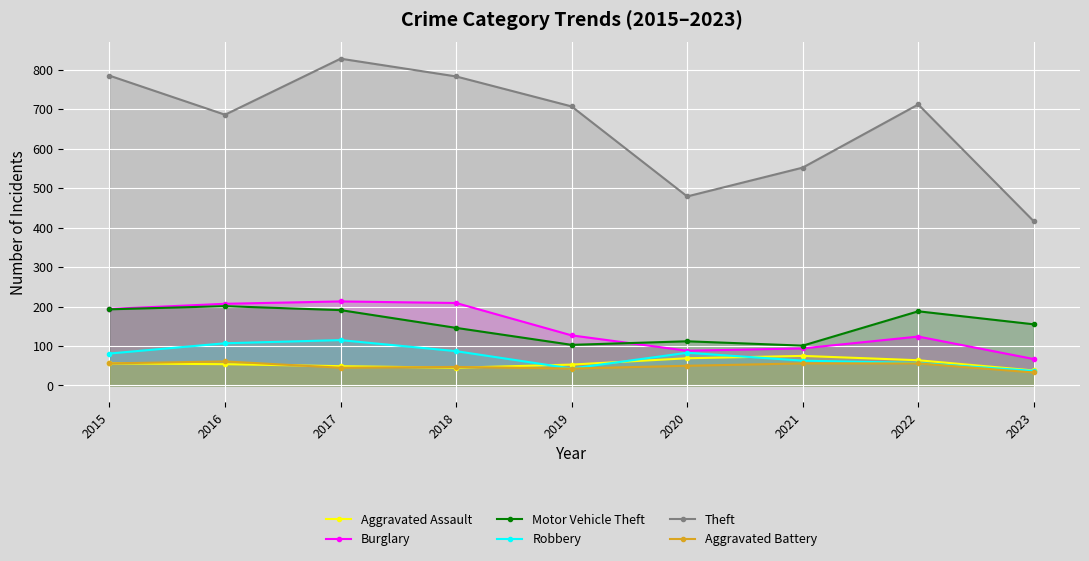

How many lines are shown in the chart?

6